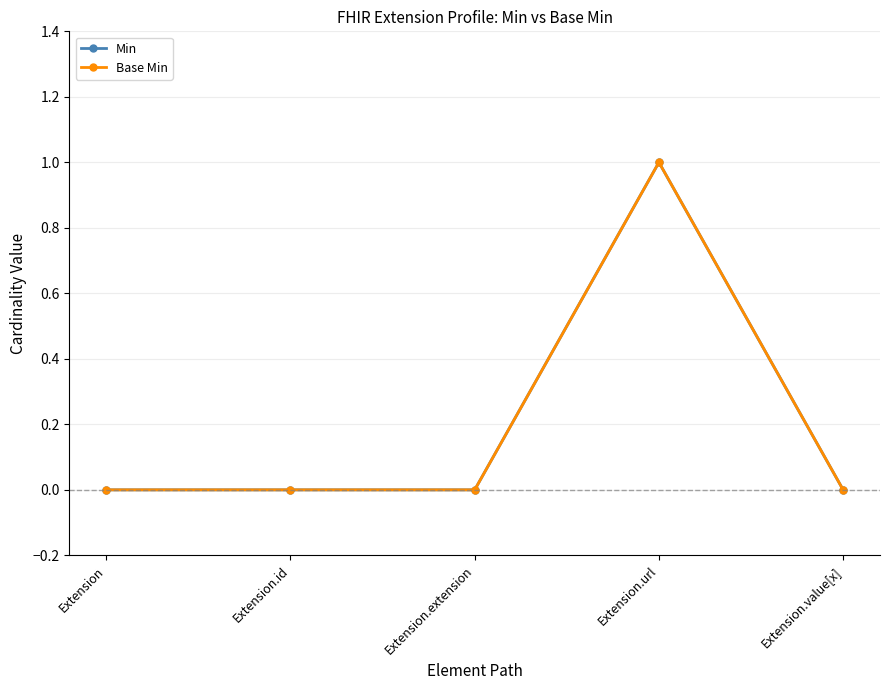

Which category has the highest value in the Min series?

Extension.url